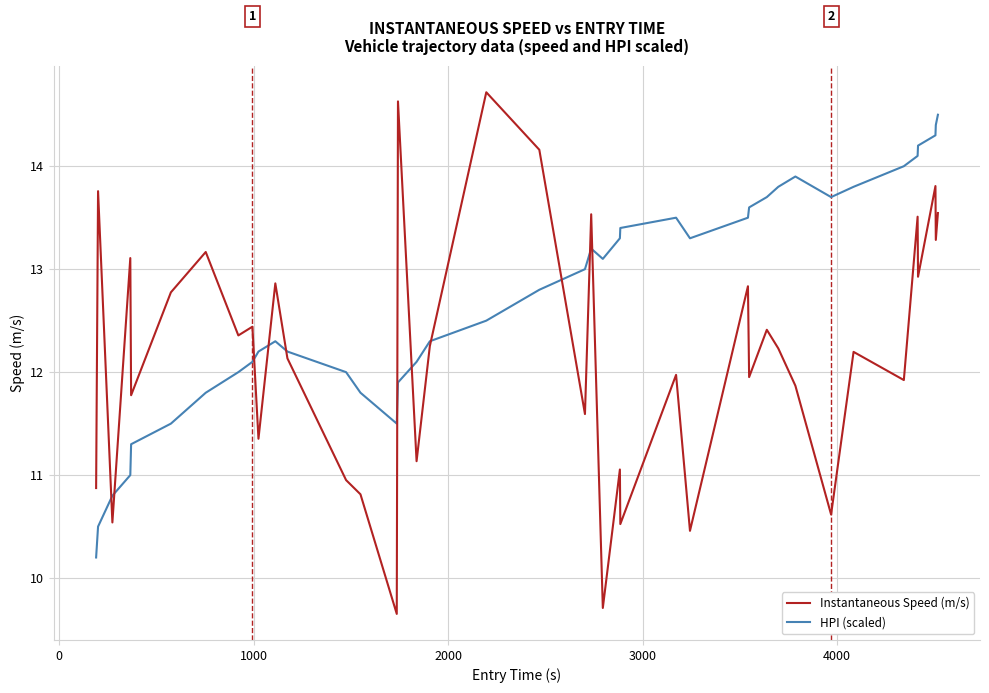

True or false: Instantaneous Speed (m/s) and HPI (scaled) cross at least once.

True